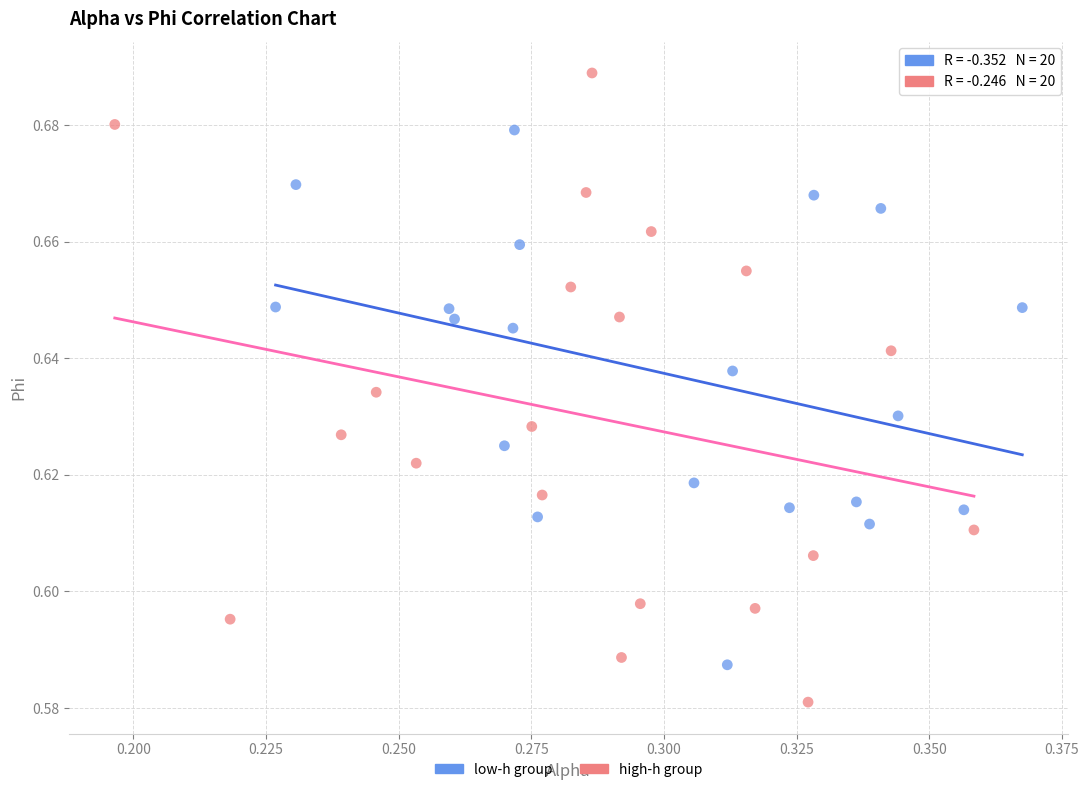

Which series contains the lowest Y value?

high-h group